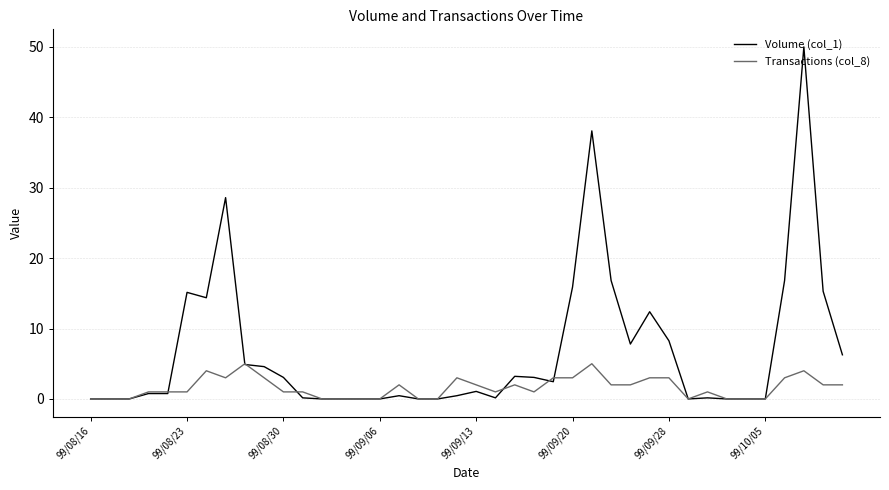

What is the average value of the Transactions (col_8) series?

1.6